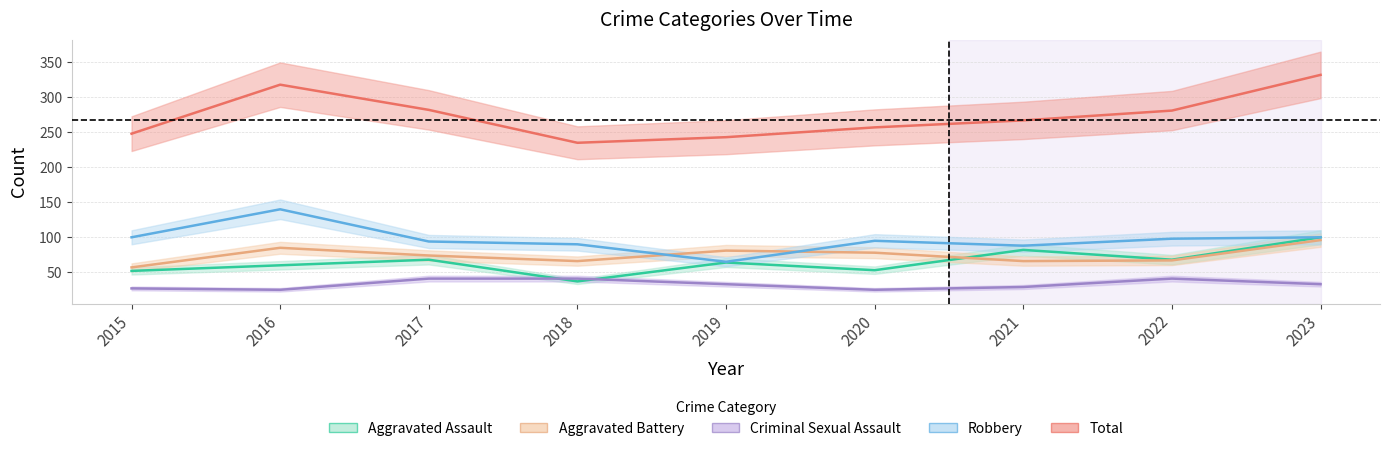

At which category does the chart reach its minimum across all series?

2016